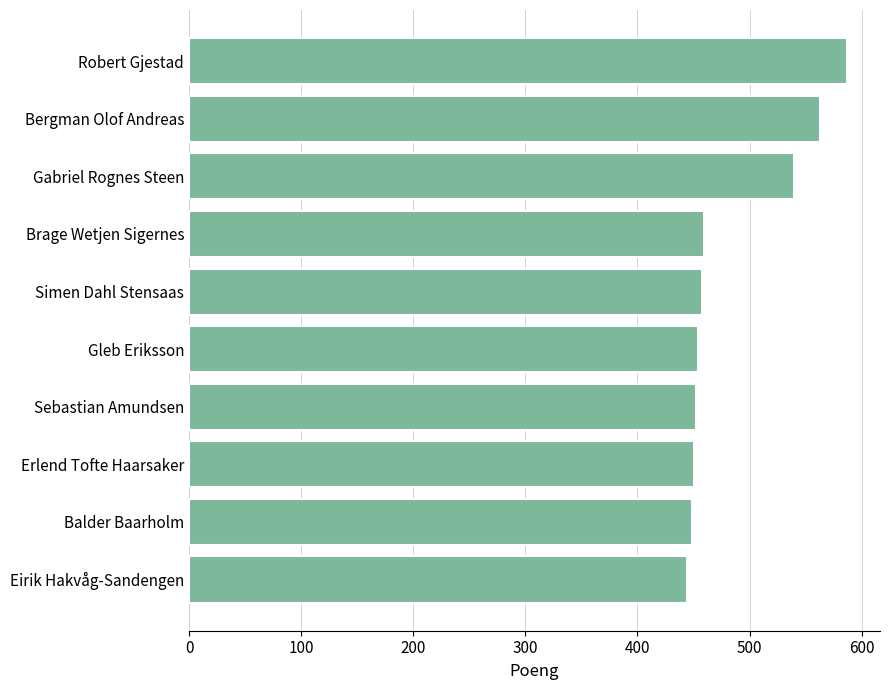

Approximately how many times larger is the value at Brage Wetjen Sigernes compared to Gleb Eriksson?

1.0